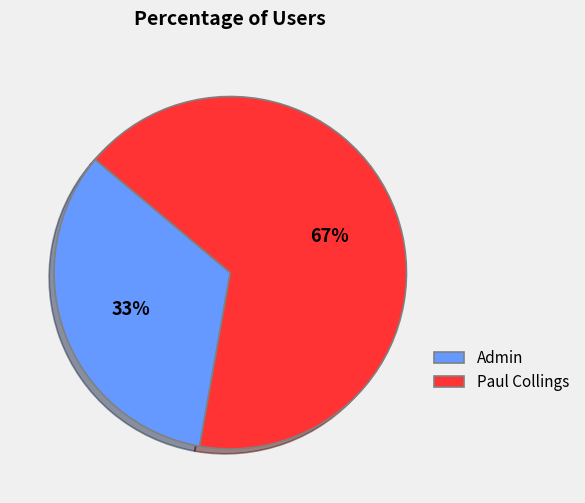

Is Admin the majority of the pie?

No